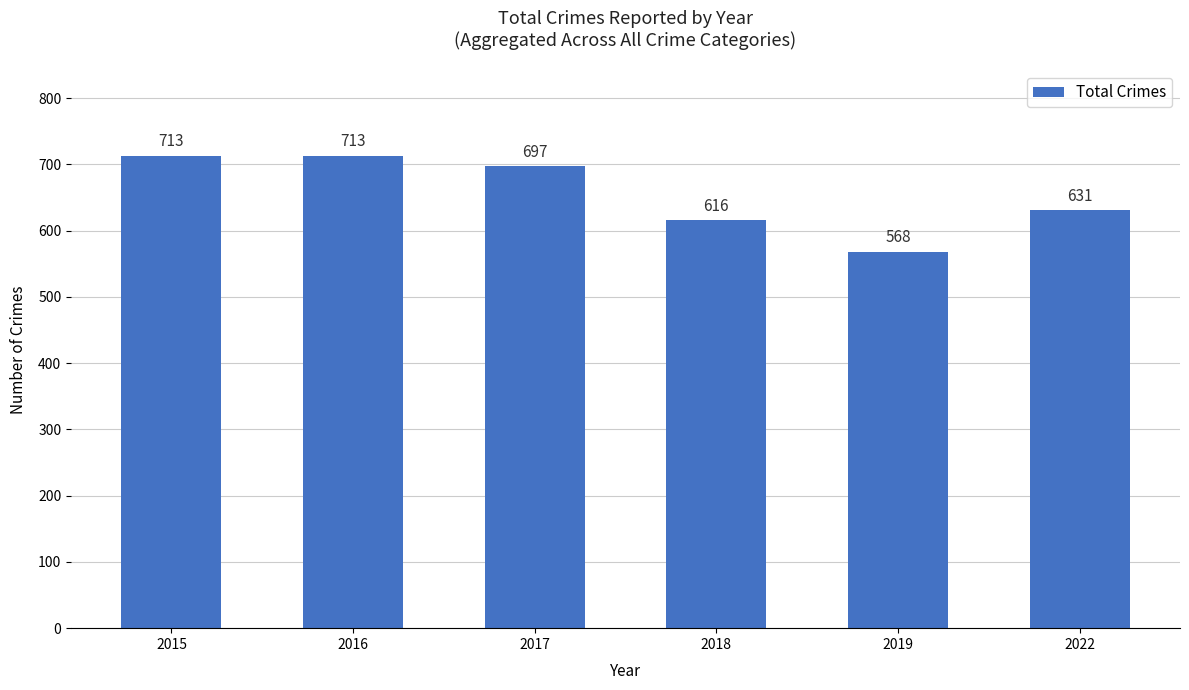

Reading left to right, extract all data points from this chart.

713	713	697	616	568	631